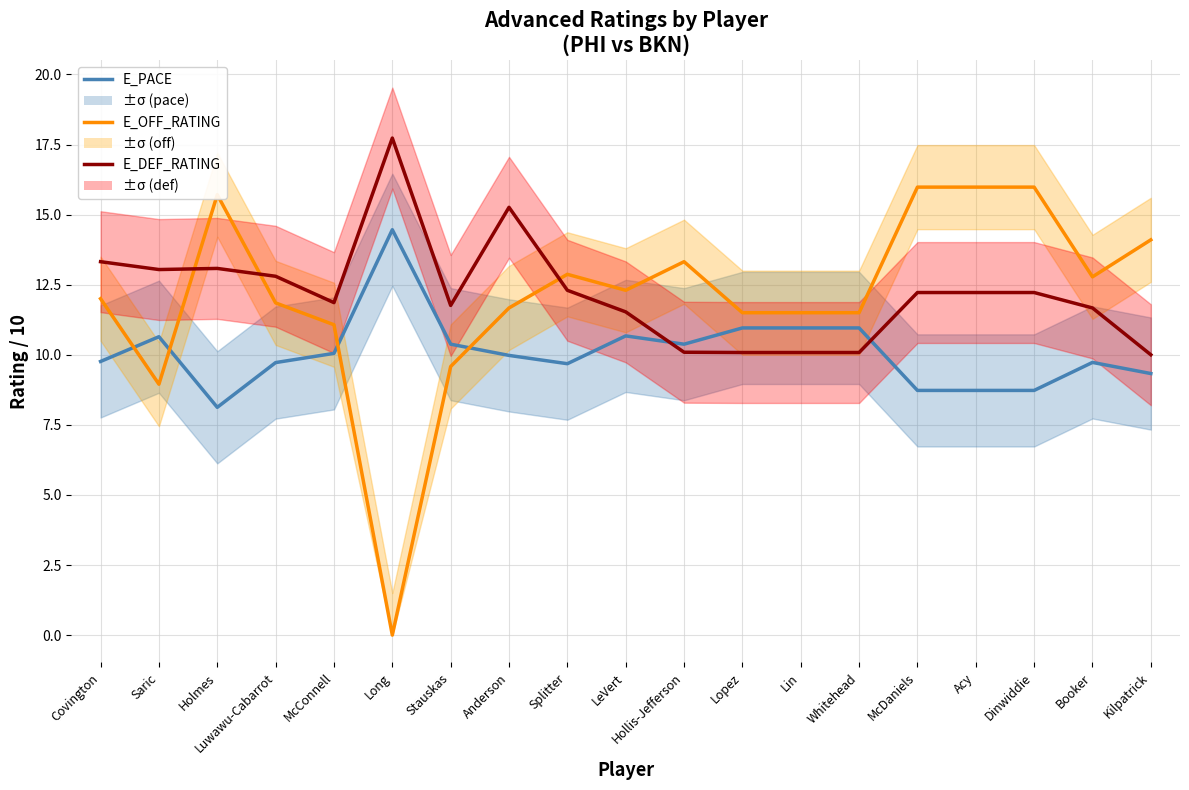

Reading left to right, list all the values displayed in this chart.

E_PACE: 9.8	10.6	8.1	9.7	10.1	14.5	10.4	10.0	9.7	10.7	10.4	11.0	11.0	11.0	8.7	8.7	8.7	9.7	9.3
E_OFF_RATING: 12.0	8.9	15.7	11.8	11.1	0.0	9.6	11.7	12.9	12.3	13.3	11.5	11.5	11.5	16.0	16.0	16.0	12.8	14.1
E_DEF_RATING: 13.3	13.0	13.1	12.8	11.9	17.7	11.8	15.3	12.3	11.5	10.1	10.1	10.1	10.1	12.2	12.2	12.2	11.7	10.0